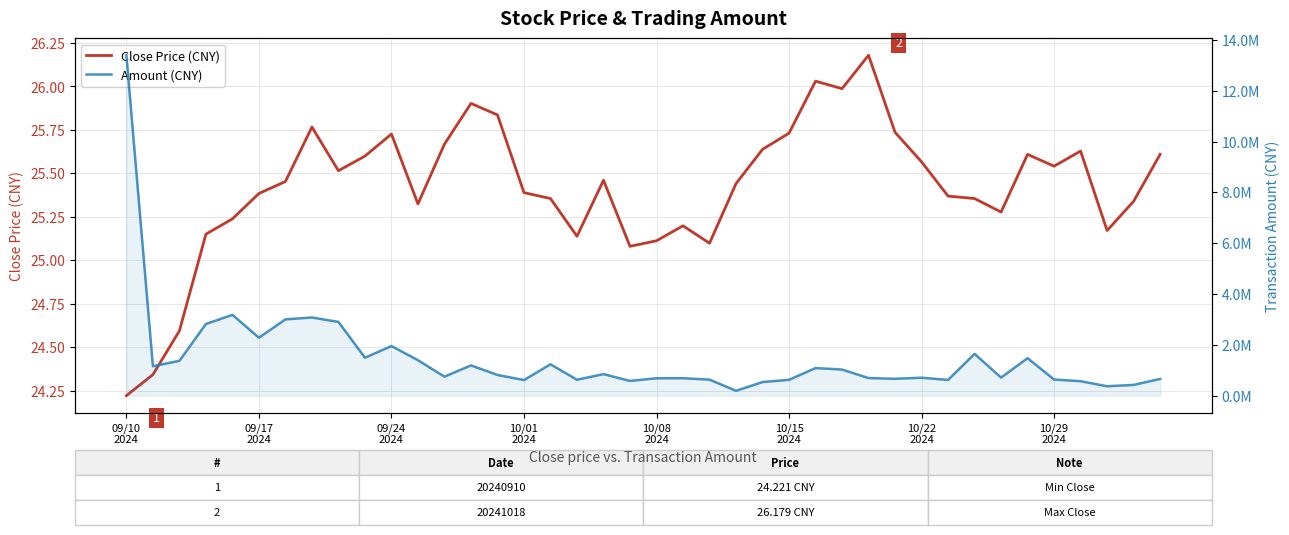

At which category is the sum across all series the highest?

09/10
2024